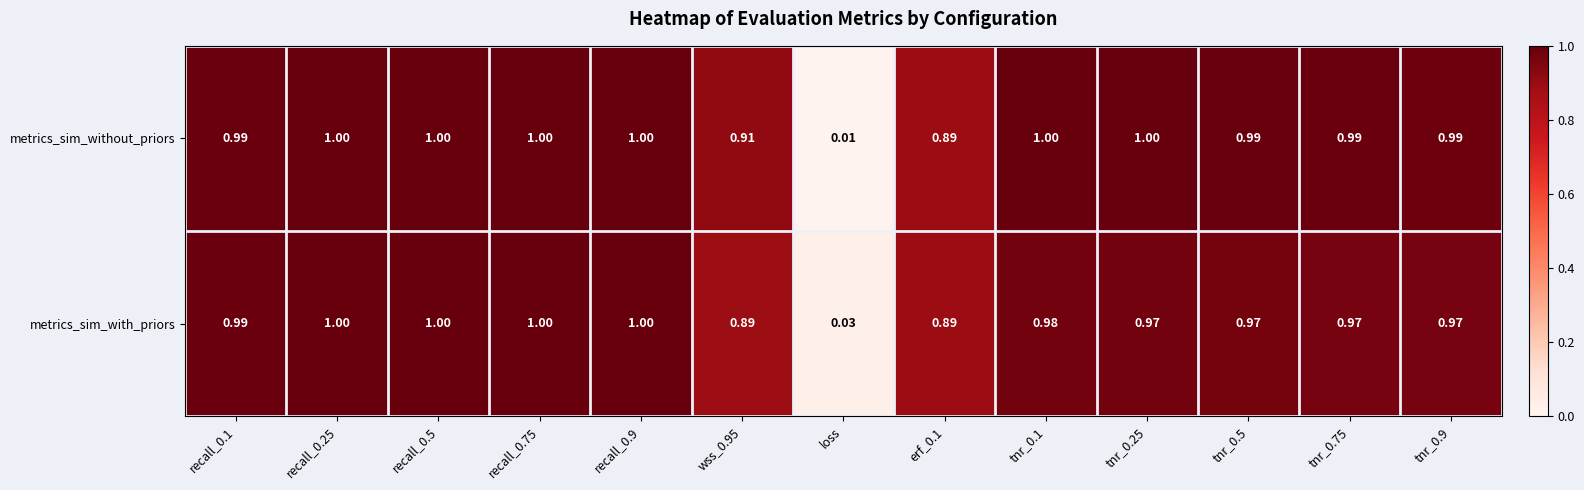

Which series has the largest total across all categories?

metrics_sim_without_priors